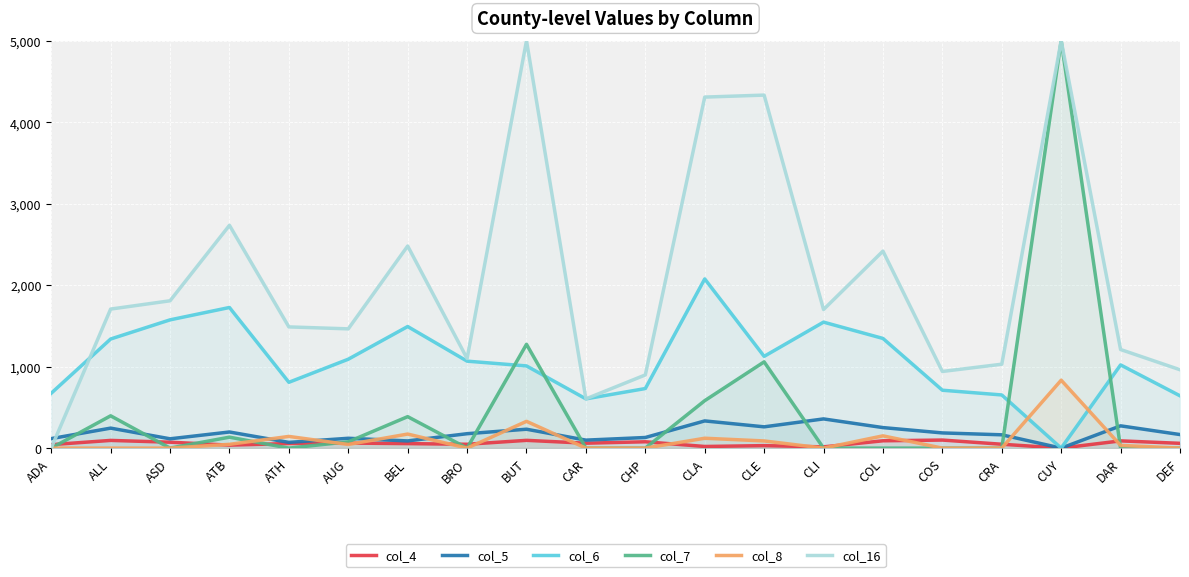

What position from the right is COL?

6